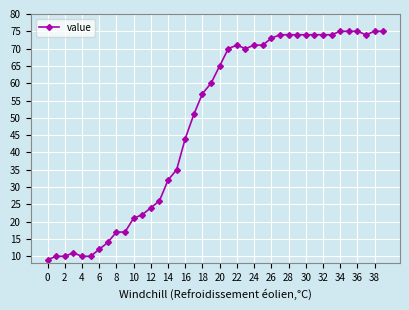

What is the maximum value shown in the chart?

75